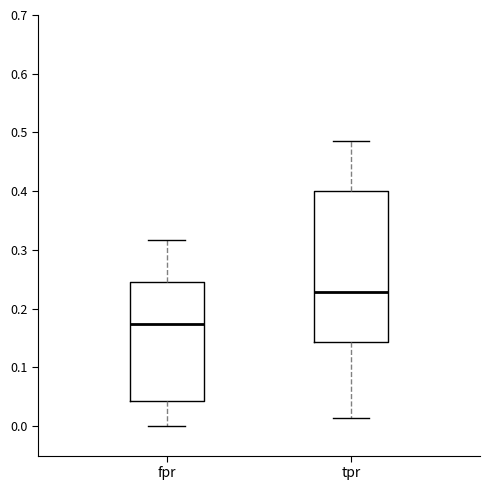

Where is the upper edge of the box for tpr on the y-axis? The values are not printed on the chart, so give them approximately, as read against the axis.

0.40